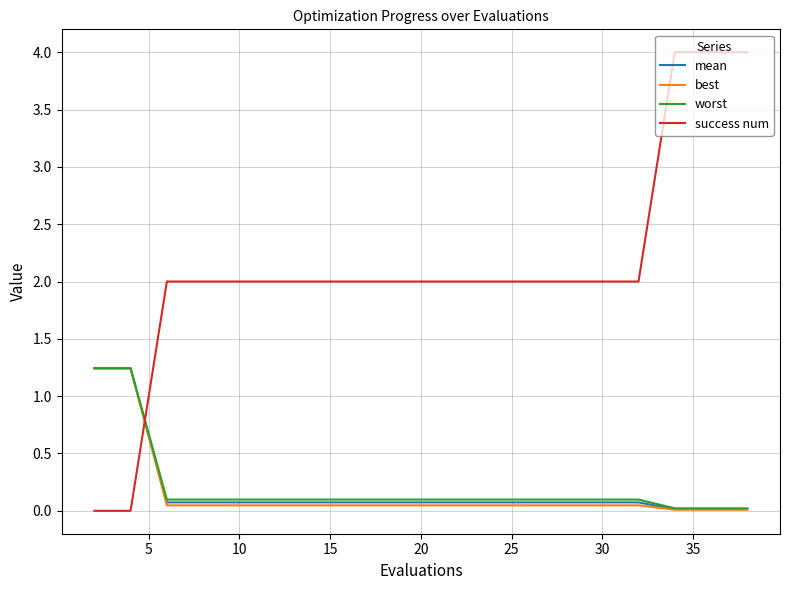

What is the maximum value shown in the chart?

4.0